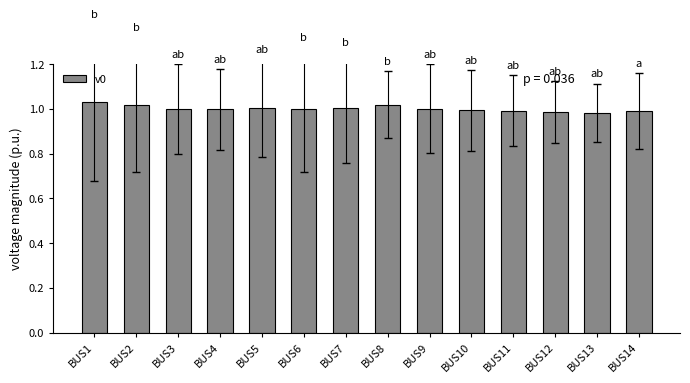

What is the sum of the values at BUS7 and BUS14?

2.0